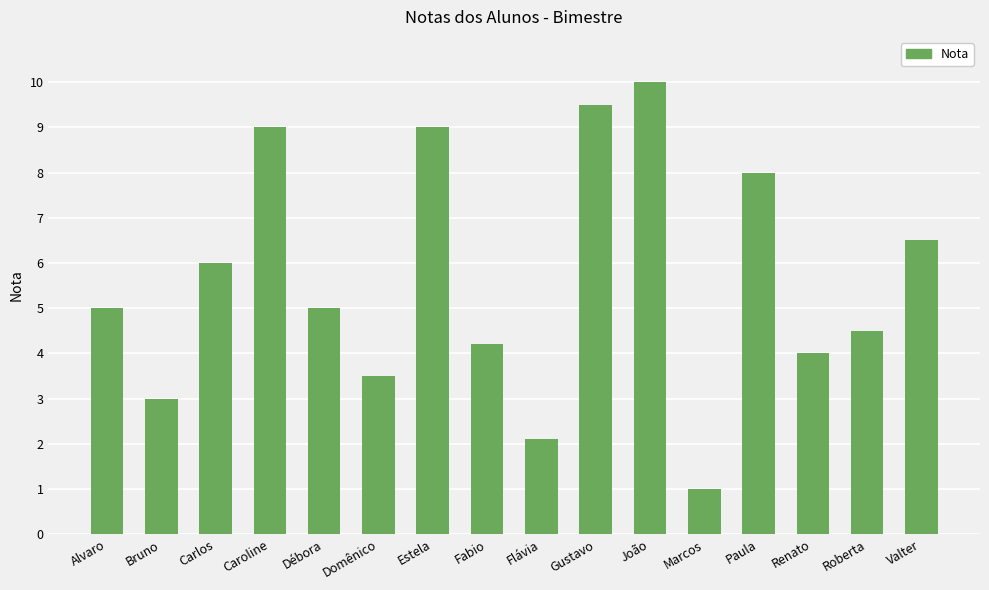

What is the label of the 9th bar from the left?

Flávia